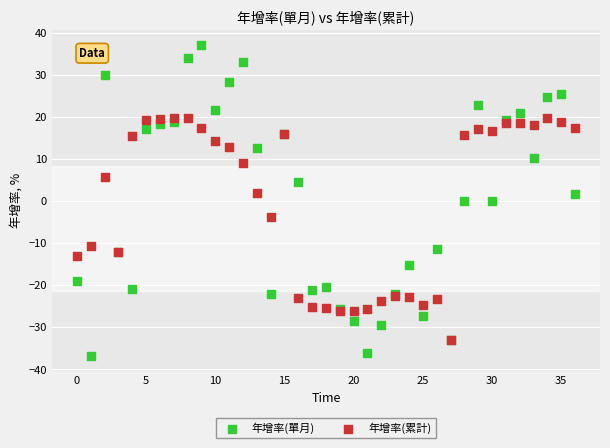

Which series has the widest spread of Y values?

年增率(單月)